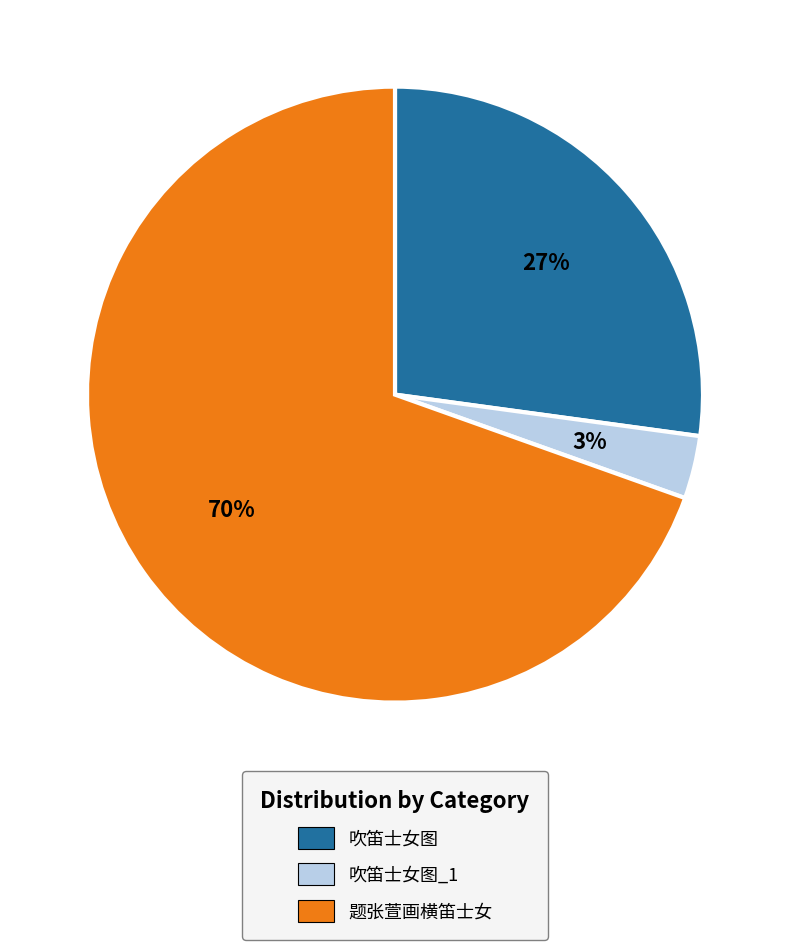

True or false: 题张萱画横笛士女 accounts for 59% of the total.

False